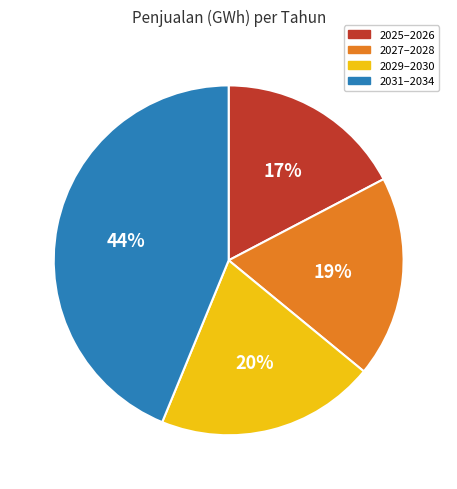

Is it true that 2025–2026 is 12% of the pie?

False